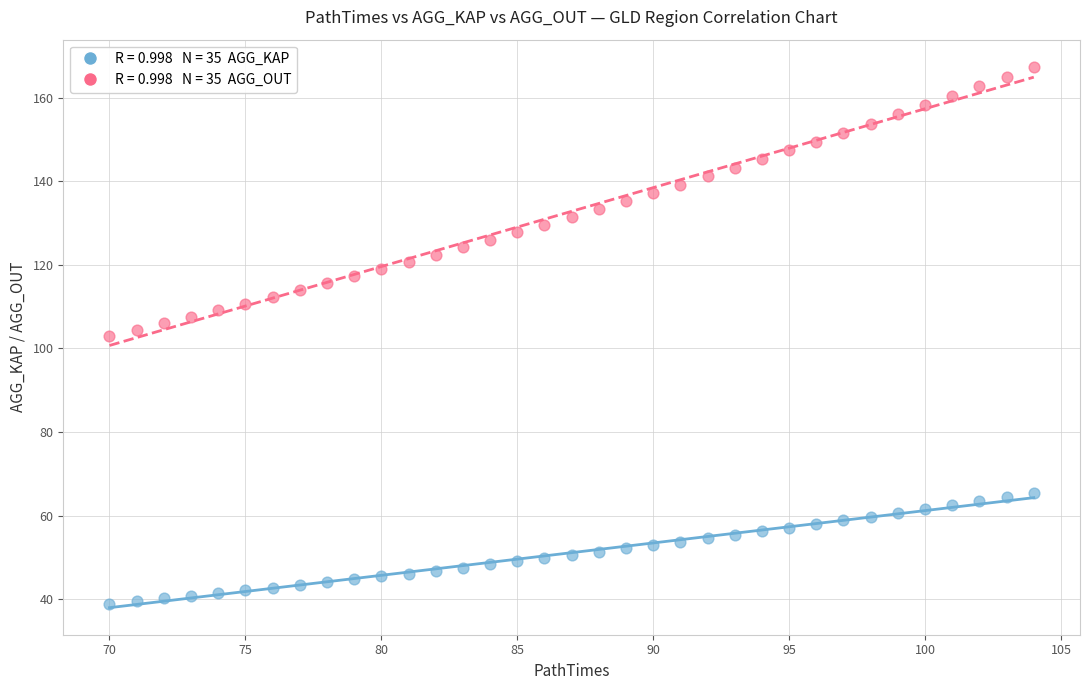

Across all data points, what is the range of X values (max minus min)?

34.0